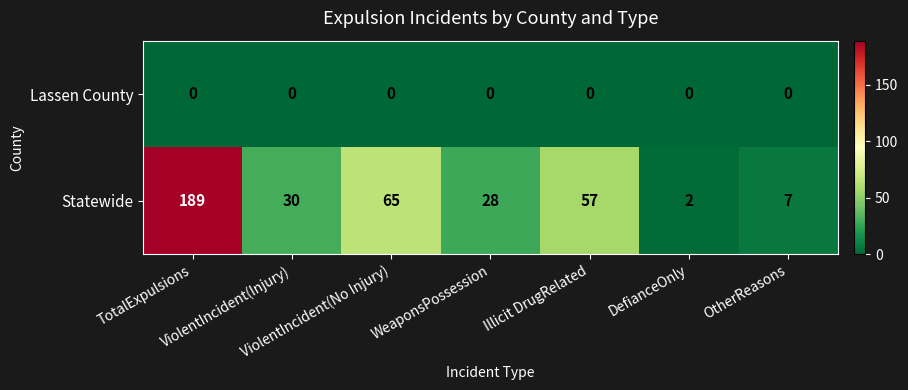

What is the difference between the maximum and second lowest values in the Statewide series?

182